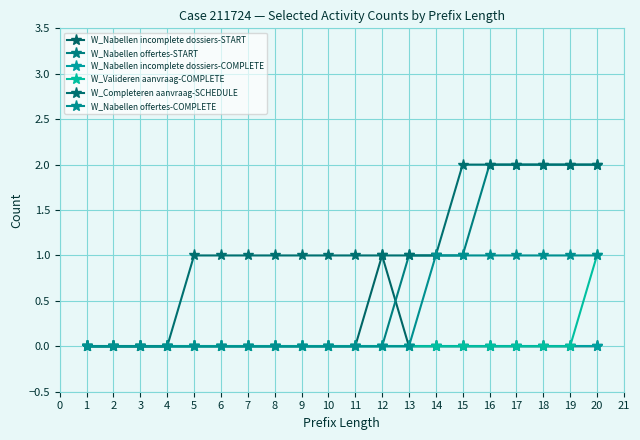

Reading left to right, transcribe all the data shown in this chart.

W_Nabellen incomplete dossiers-START: 0	0	0	0	0	0	0	0	0	0	0	1	0	0	0	0	0	0	0	0
W_Nabellen offertes-START: 0	0	0	0	0	0	0	0	0	0	0	0	1	1	1	2	2	2	2	2
W_Nabellen incomplete dossiers-COMPLETE: 0	0	0	0	0	0	0	0	0	0	0	0	0	0	0	0	0	0	0	0
W_Valideren aanvraag-COMPLETE: 0	0	0	0	0	0	0	0	0	0	0	0	0	0	0	0	0	0	0	1
W_Completeren aanvraag-SCHEDULE: 0	0	0	0	1	1	1	1	1	1	1	1	1	1	2	2	2	2	2	2
W_Nabellen offertes-COMPLETE: 0	0	0	0	0	0	0	0	0	0	0	0	0	1	1	1	1	1	1	1